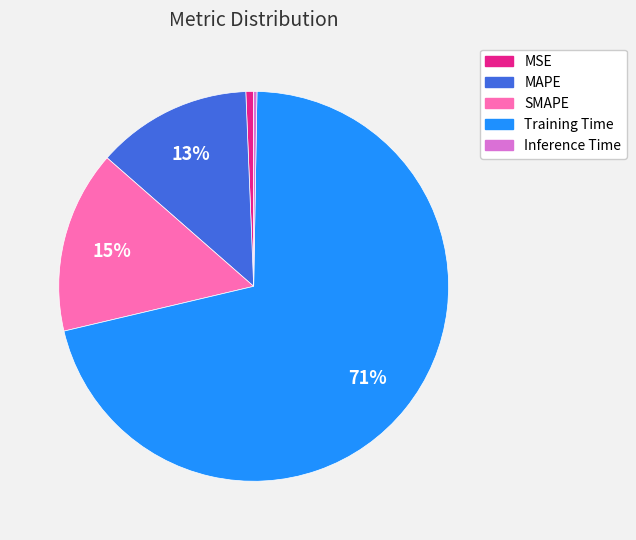

To the nearest percent, what is the difference between the MSE and SMAPE slice percentages?

14%